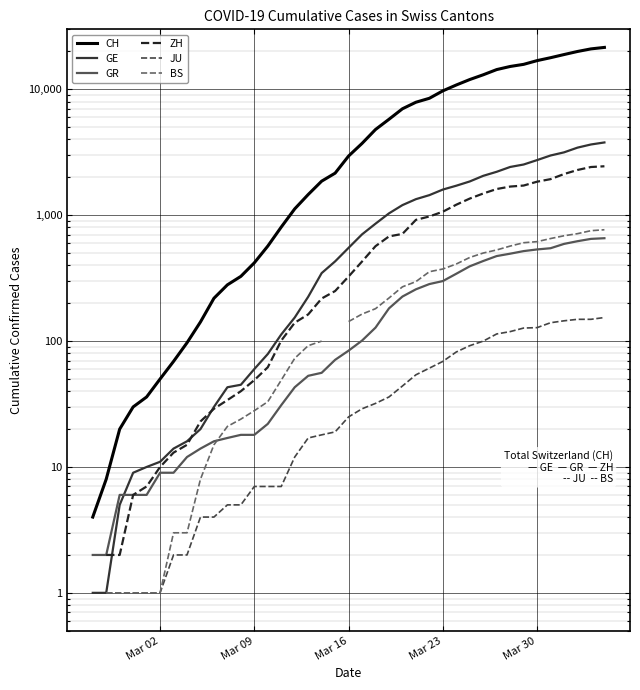

Is this an area chart (filled region under the line)?

No